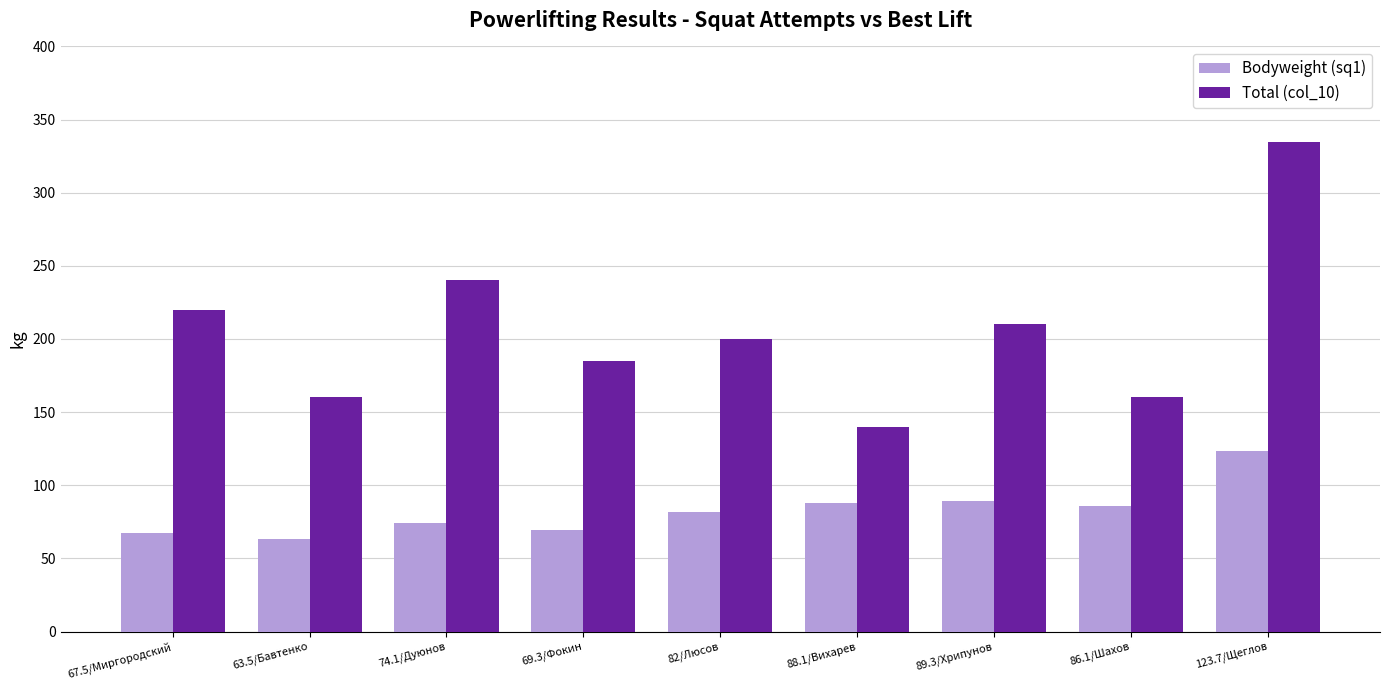

What is the value of the Total (col_10) bar at the 4th from the left?

185.0